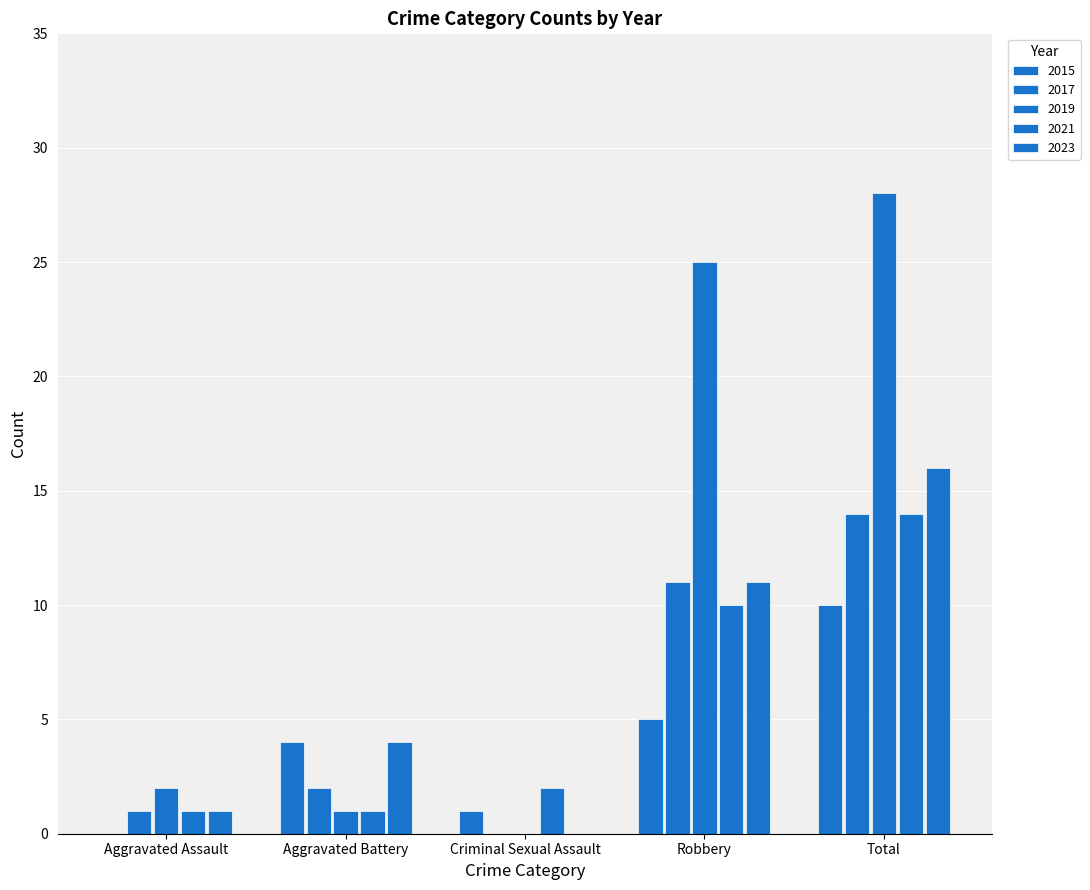

Which series changed the most between Aggravated Battery and Total?

2019